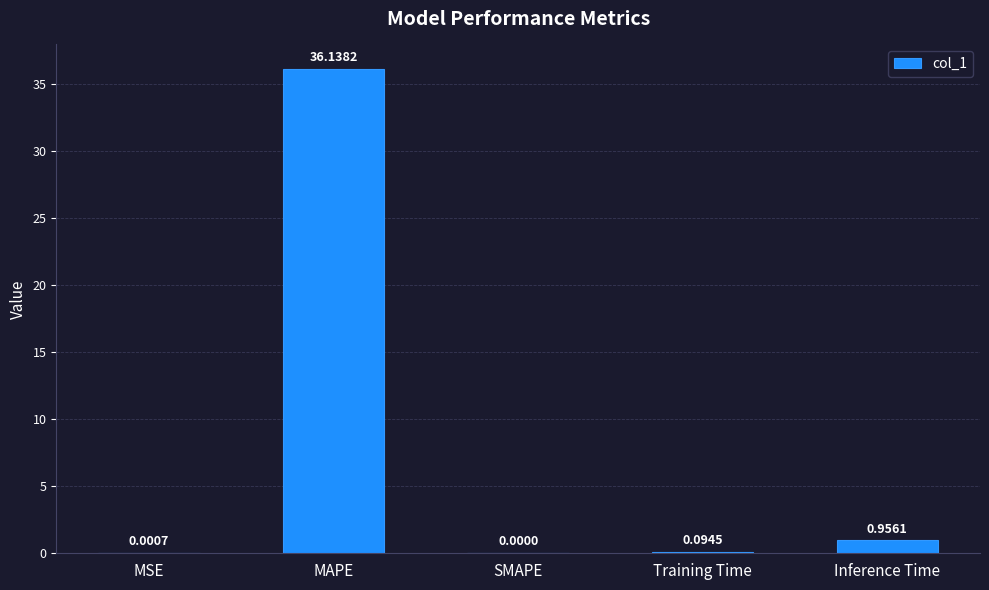

What is the sum of the values at MAPE and Inference Time?

37.1